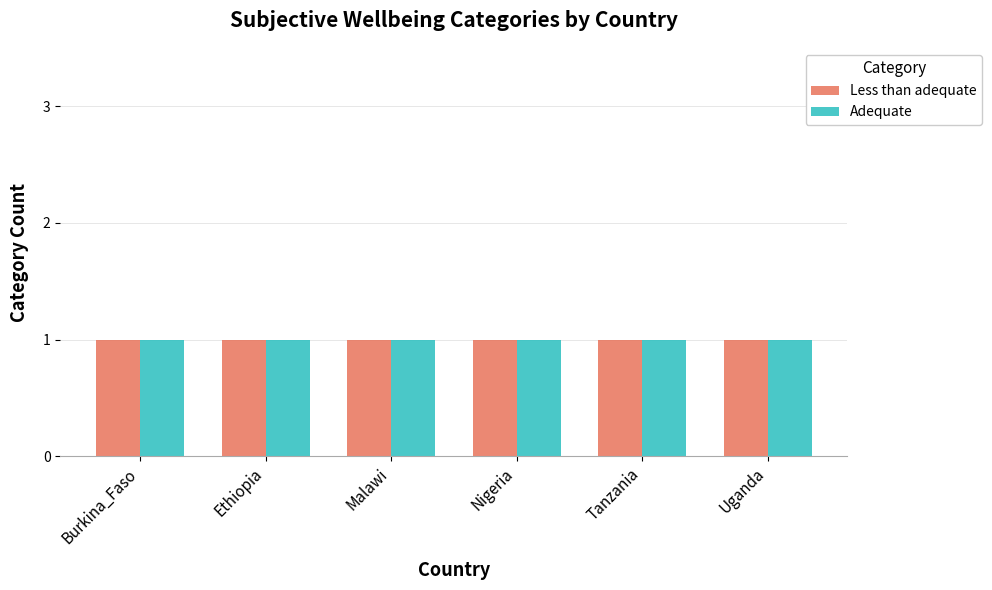

List the labels in order of N/A value, smallest first.

Tanzania, Burkina_Faso, Ethiopia, Malawi, Nigeria, Uganda